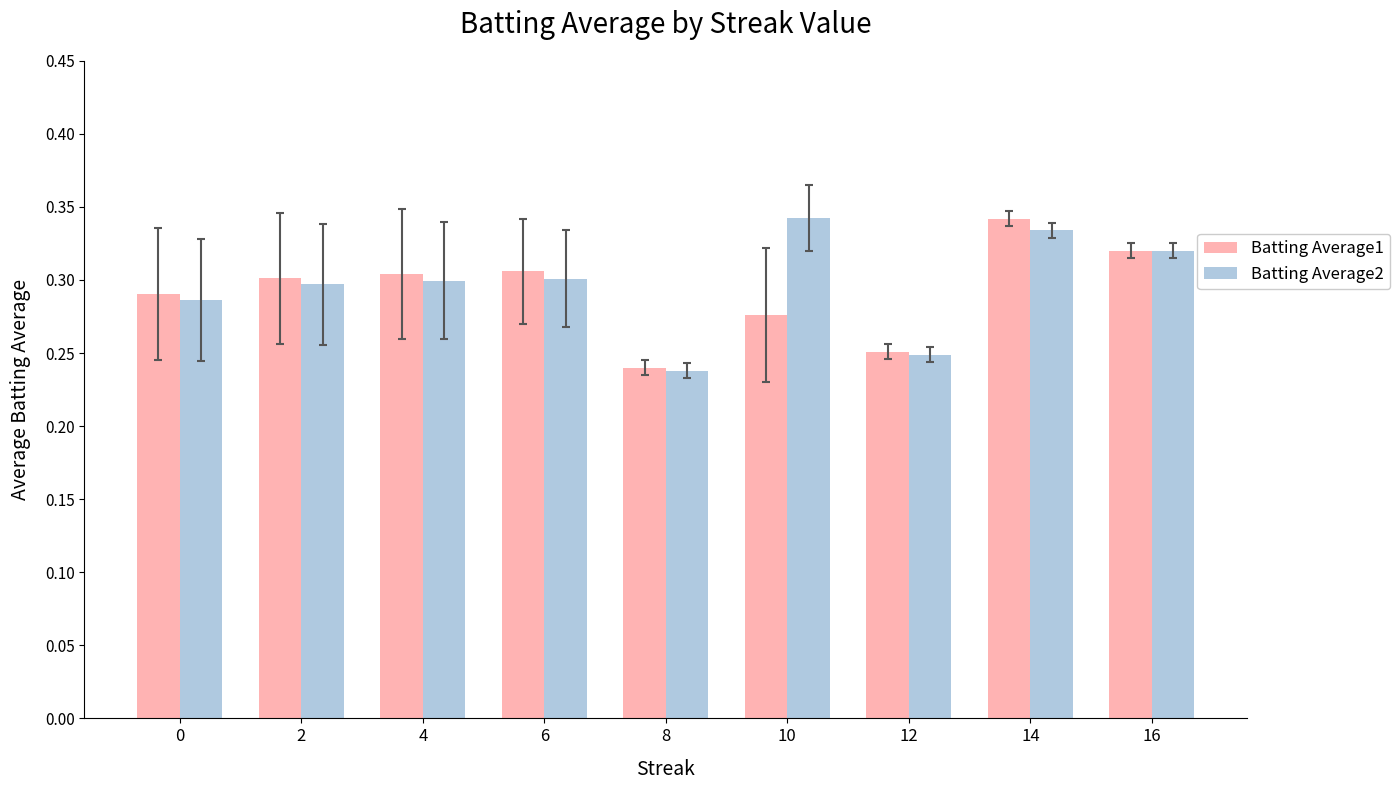

Where is Batting Average2 nearest to the value 0?

8